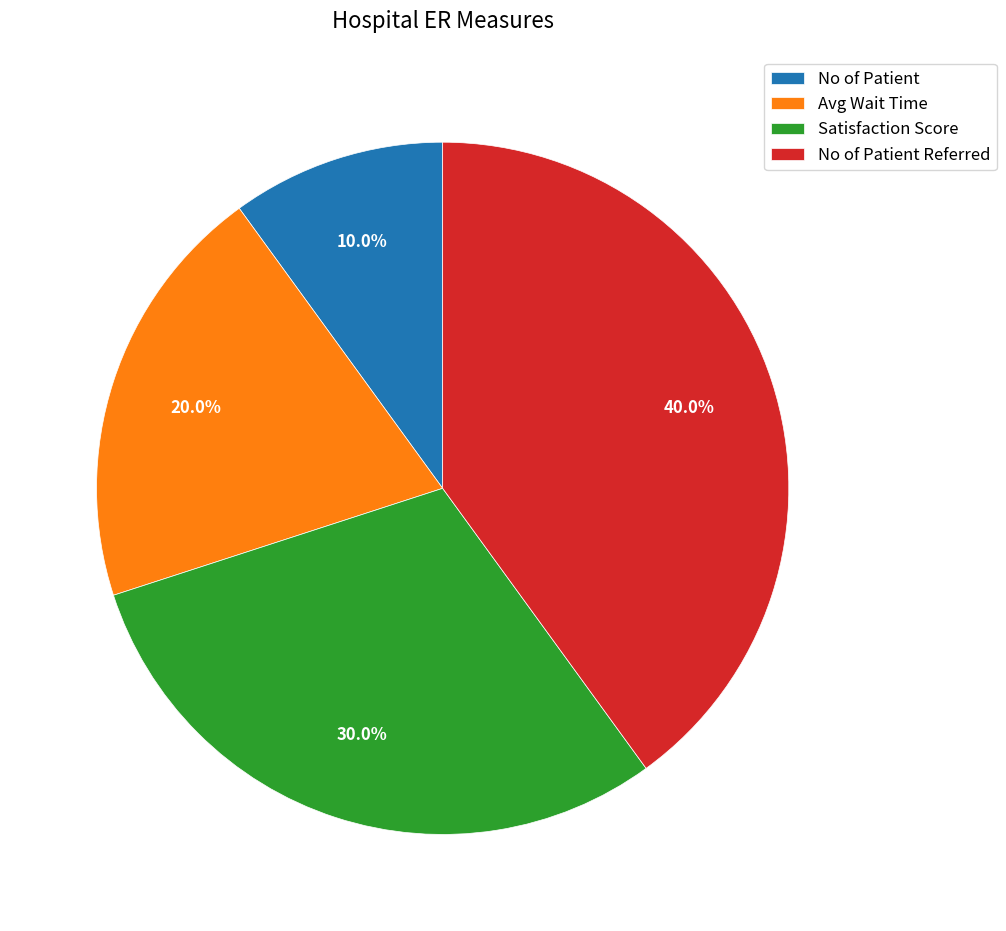

To the nearest percent, what percentage of the pie is Satisfaction Score?

30%